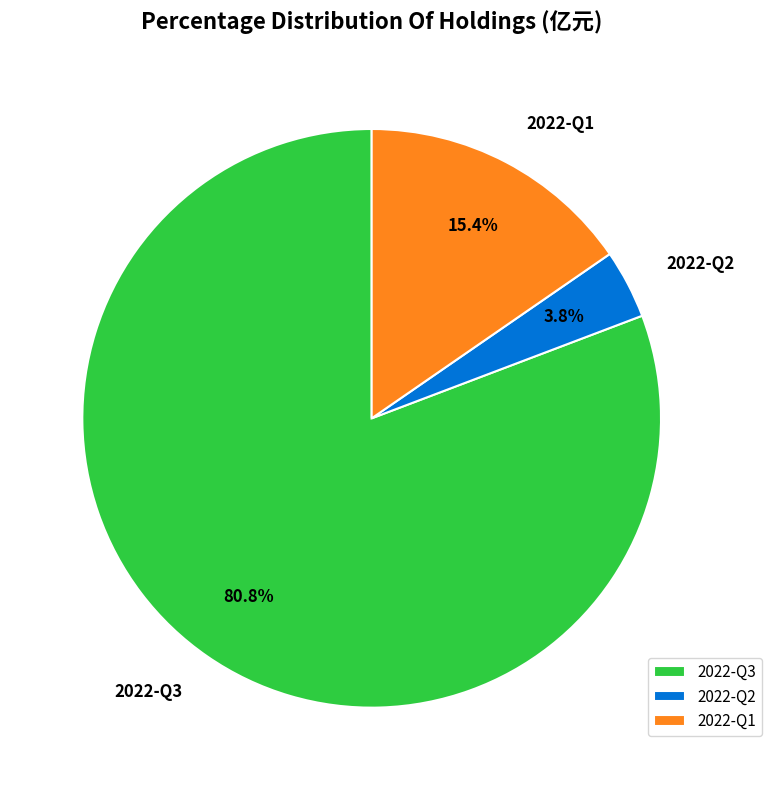

How much of the chart is everything except 2022-Q1?

84.6%